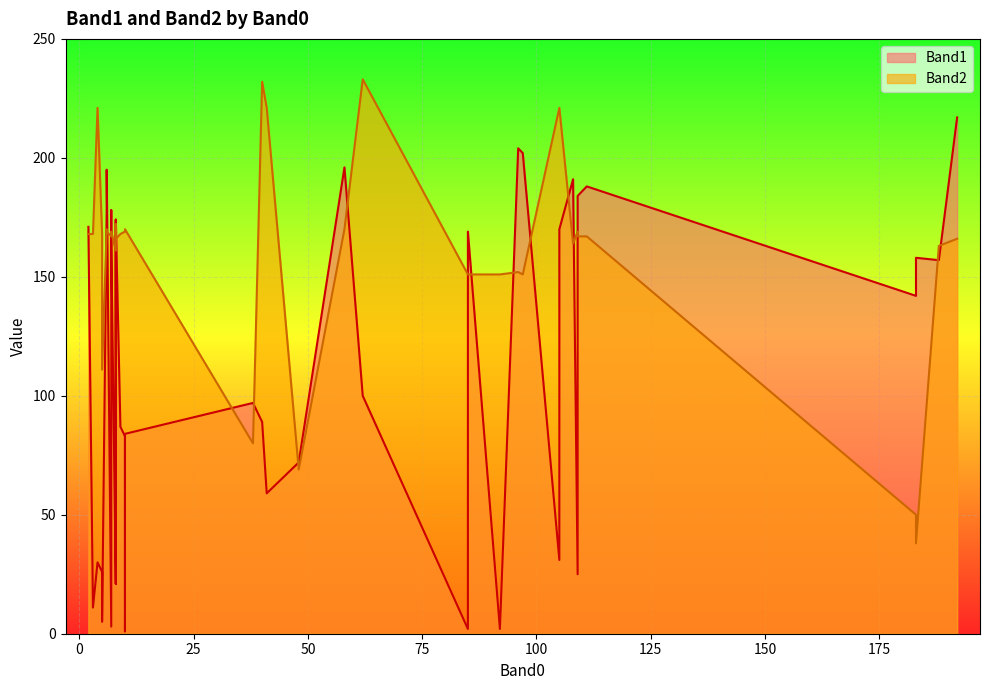

At which category is the sum across all series the highest?

105